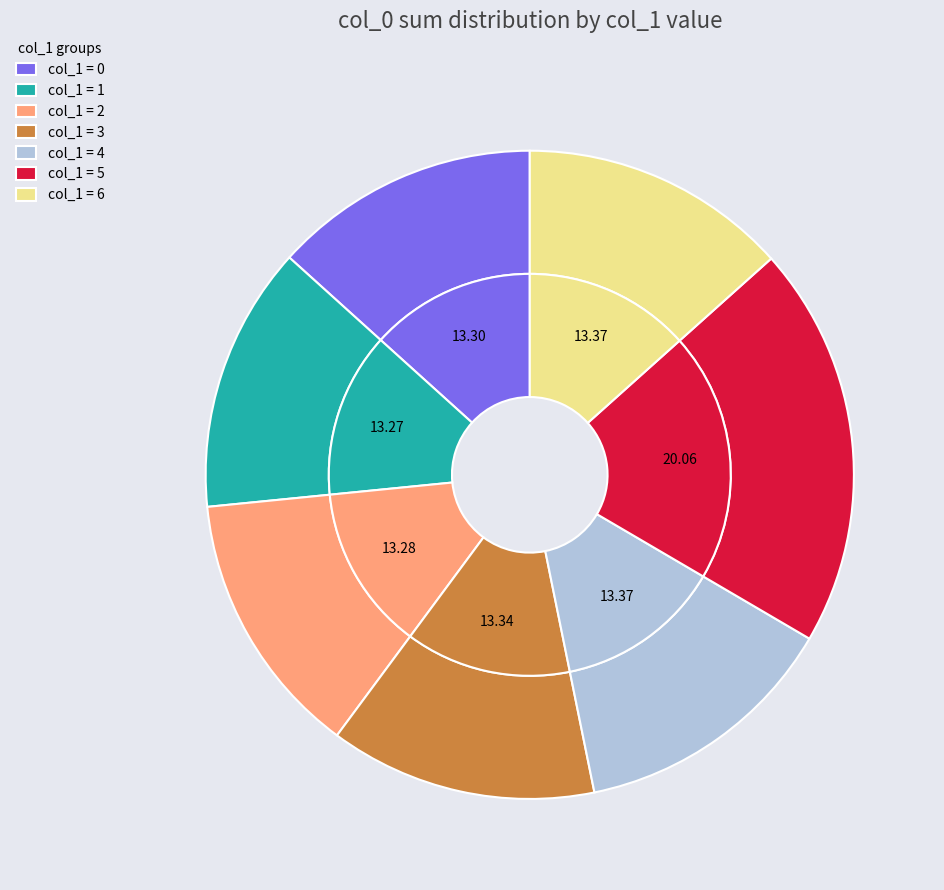

Which slice is the smallest?

1